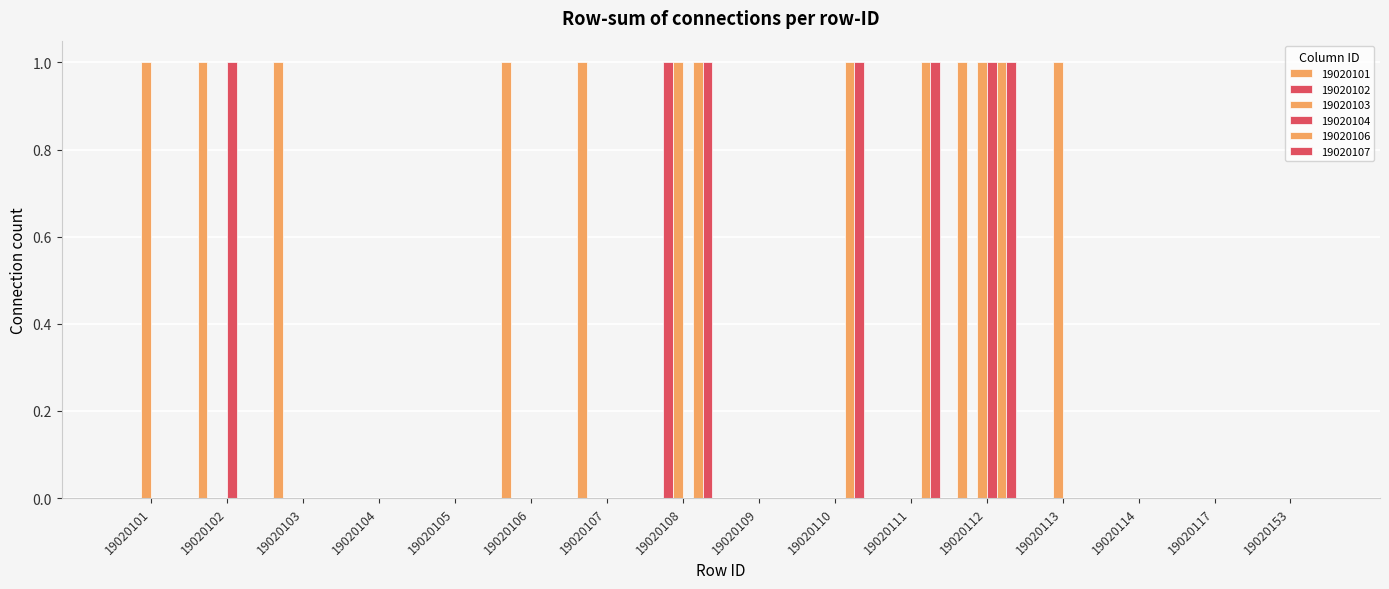

Does the chart contain stacked bars?

No